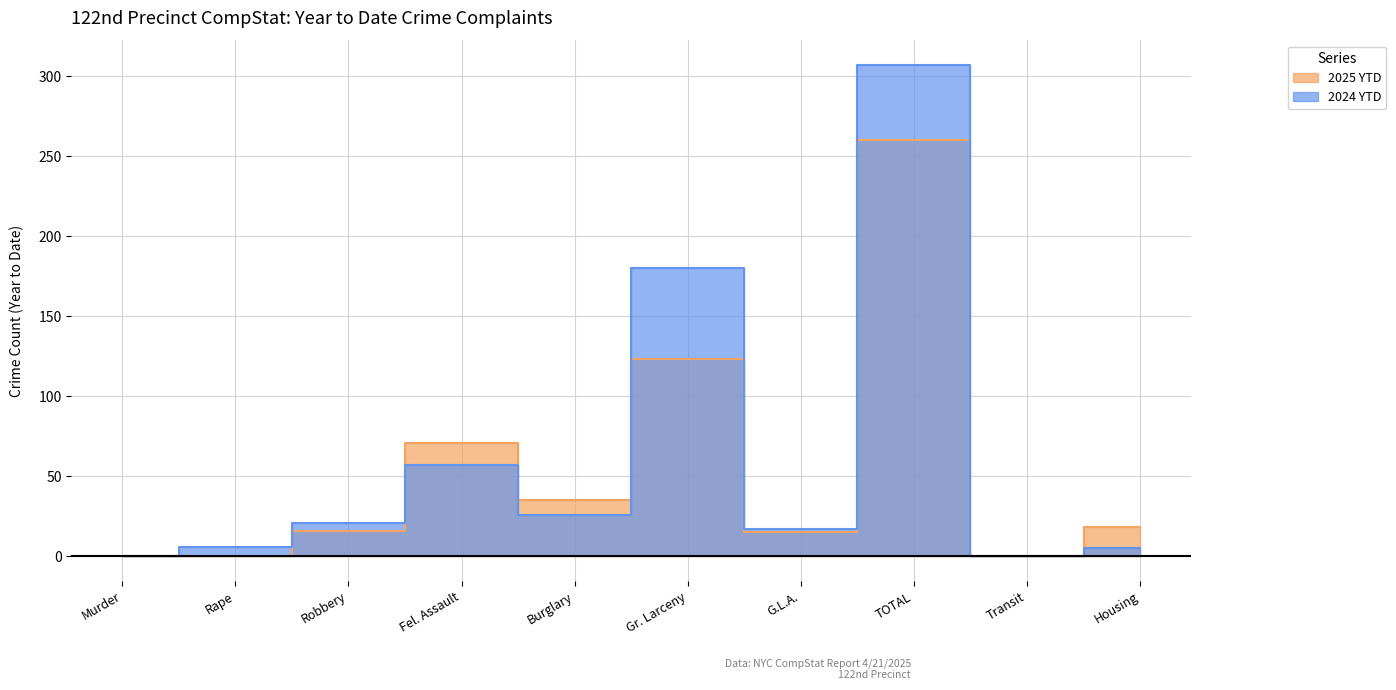

What is the difference between the second highest and minimum values in the 2024 YTD series?

180